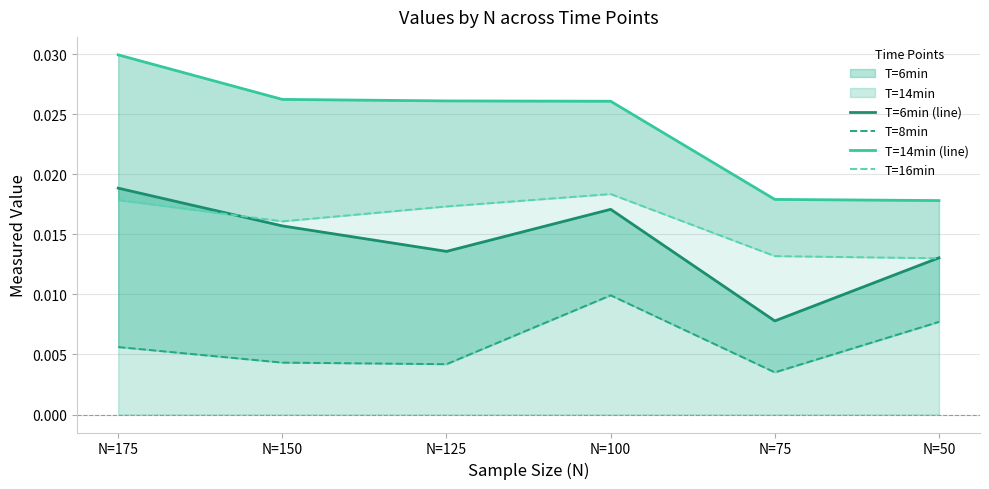

Which series has the largest range (max minus min)?

T=14min (line)